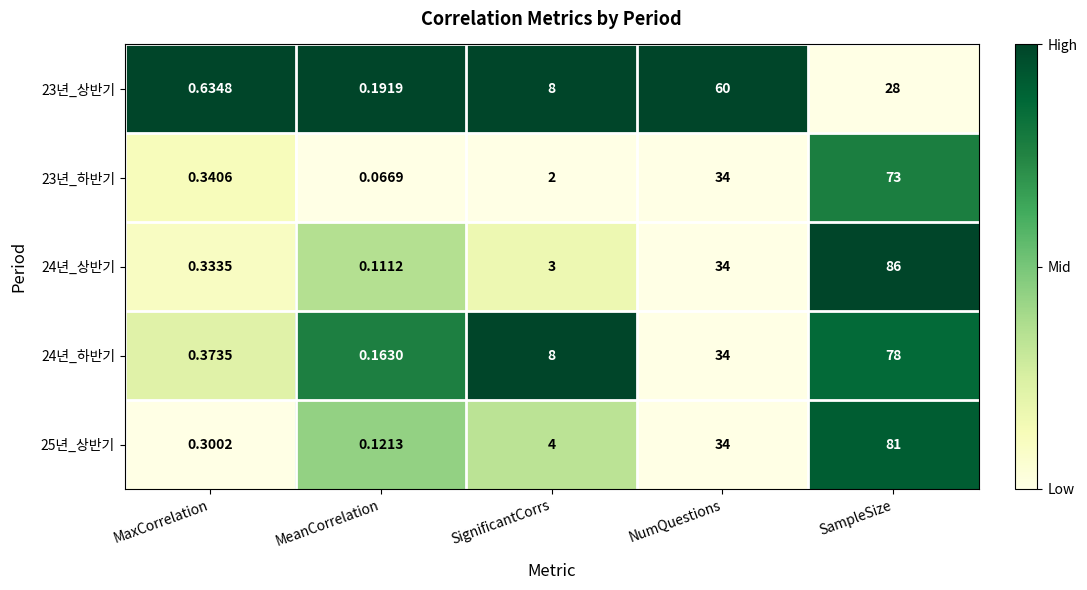

At which category is the sum across all series the highest?

SampleSize